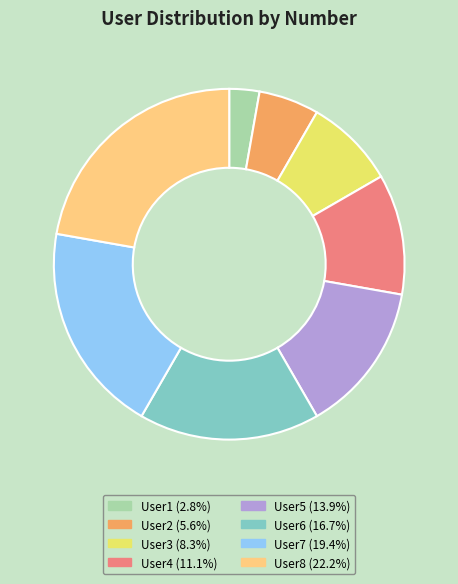

Do User8 and User5 together represent more than half of the pie?

No